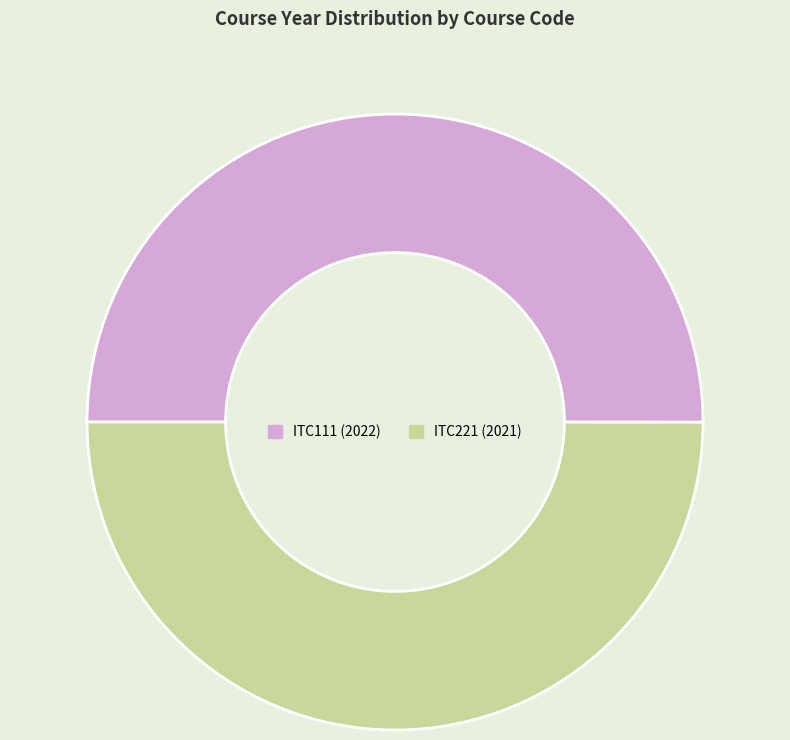

Approximately how many times larger is the value at ITC221 compared to ITC111?

1.0